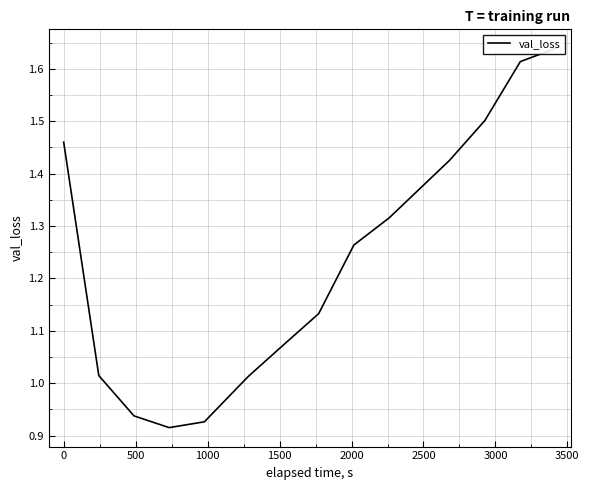

What is the difference between the second highest and minimum values?

0.7